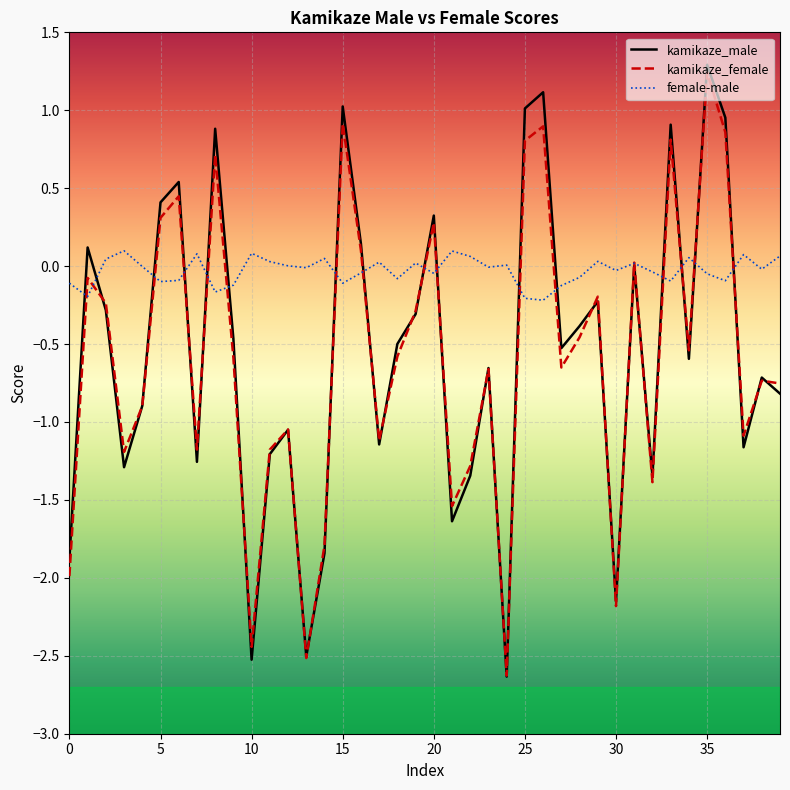

What is the maximum value for kamikaze_male?

1.3